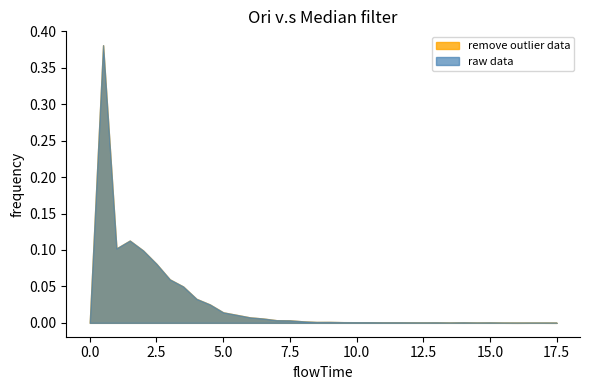

What position from the left is 5.0?

11